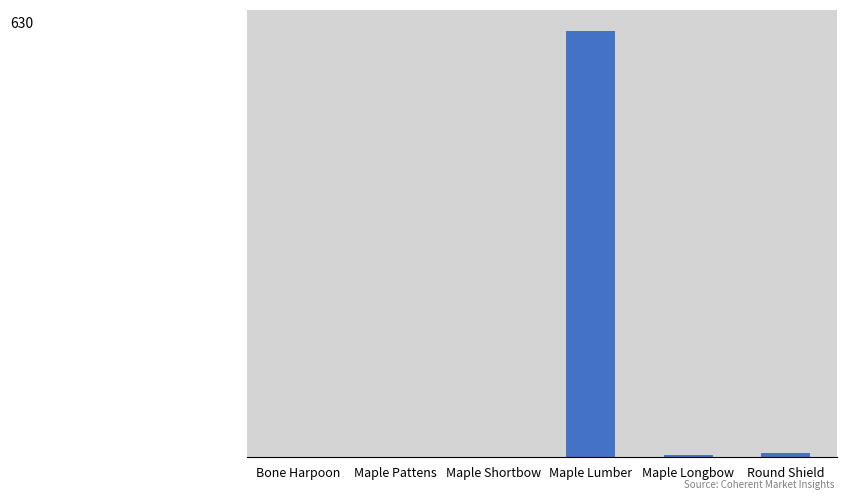

List the labels in order of value, largest first.

Maple Lumber, Round Shield, Maple Longbow, Bone Harpoon, Maple Pattens, Maple Shortbow